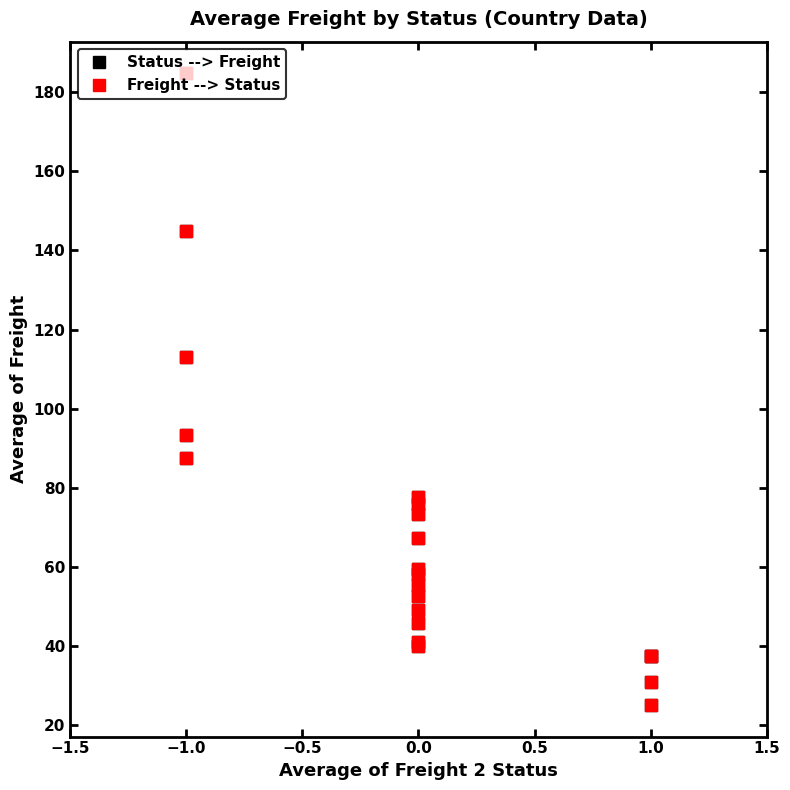

What is the maximum value for Freight --> Status?

184.8